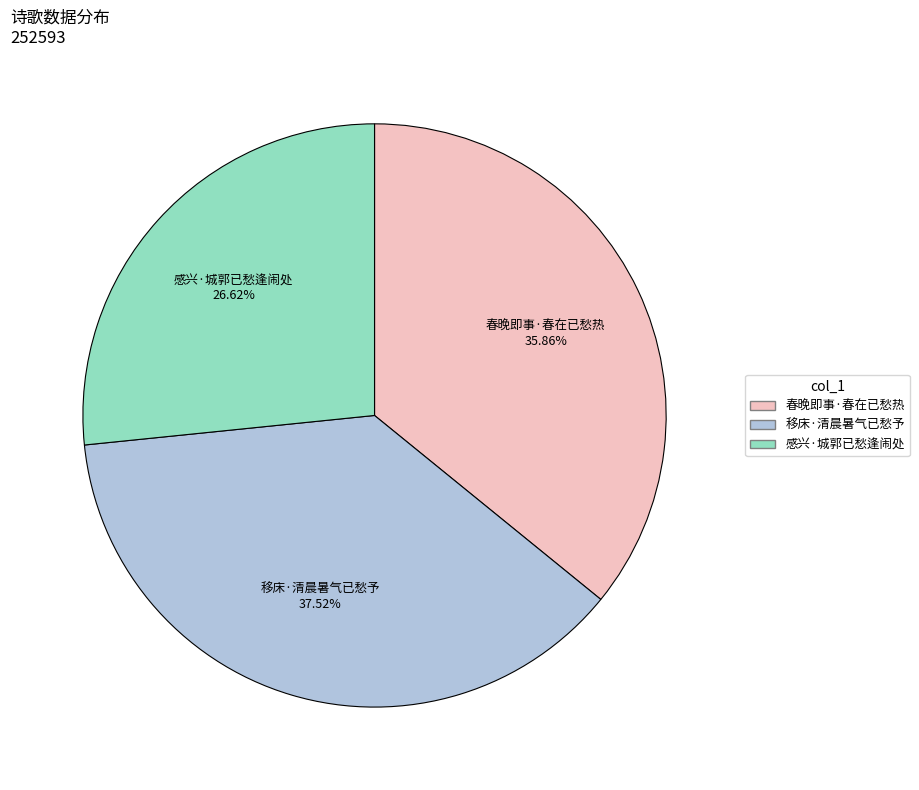

What is the smallest slice in the pie chart?

感兴·城郭已愁逢闹处